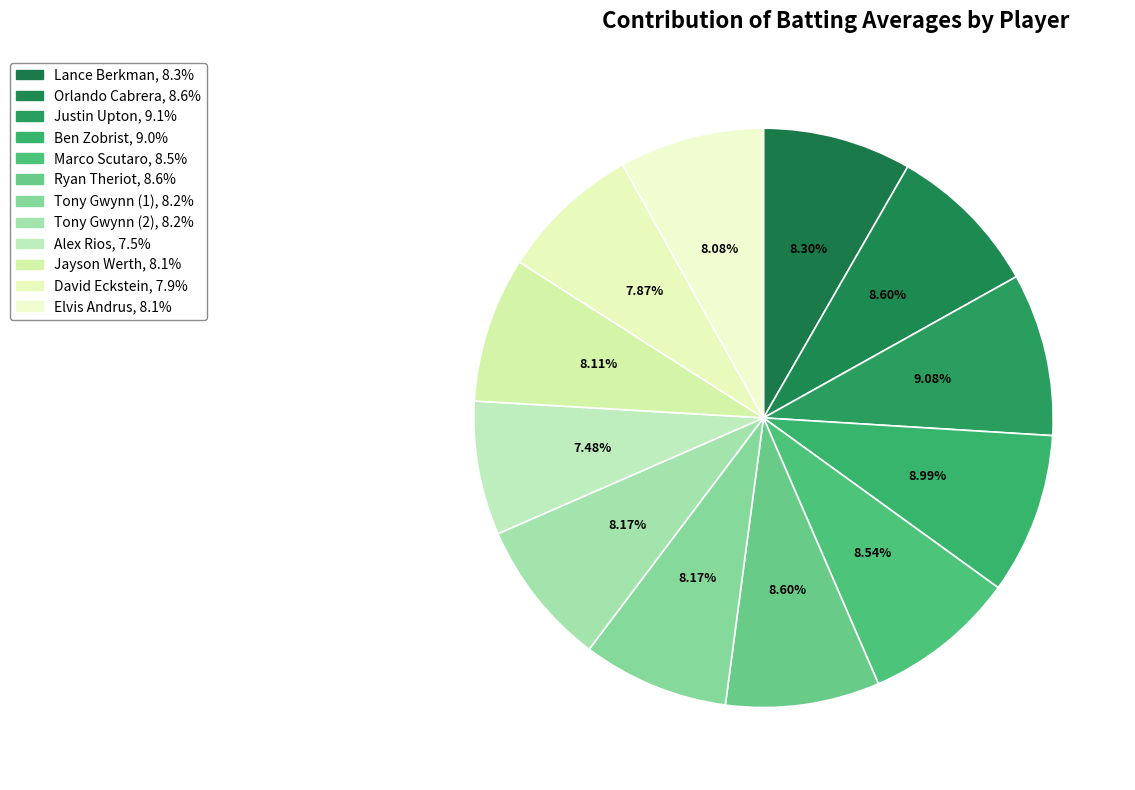

To the nearest percent, what portion does Jayson Werth represent?

8%